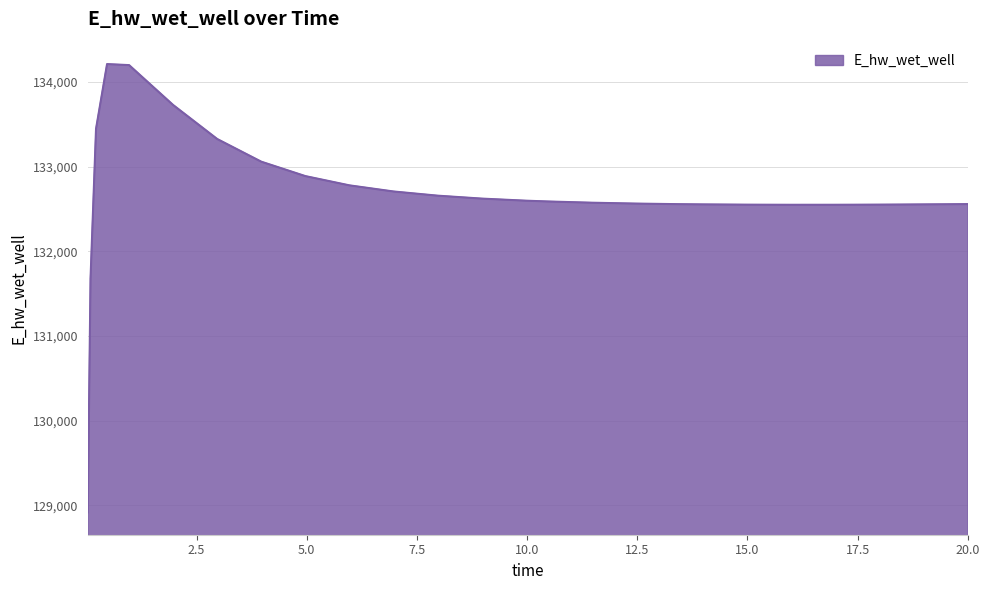

What is the smallest value displayed?

128916.0